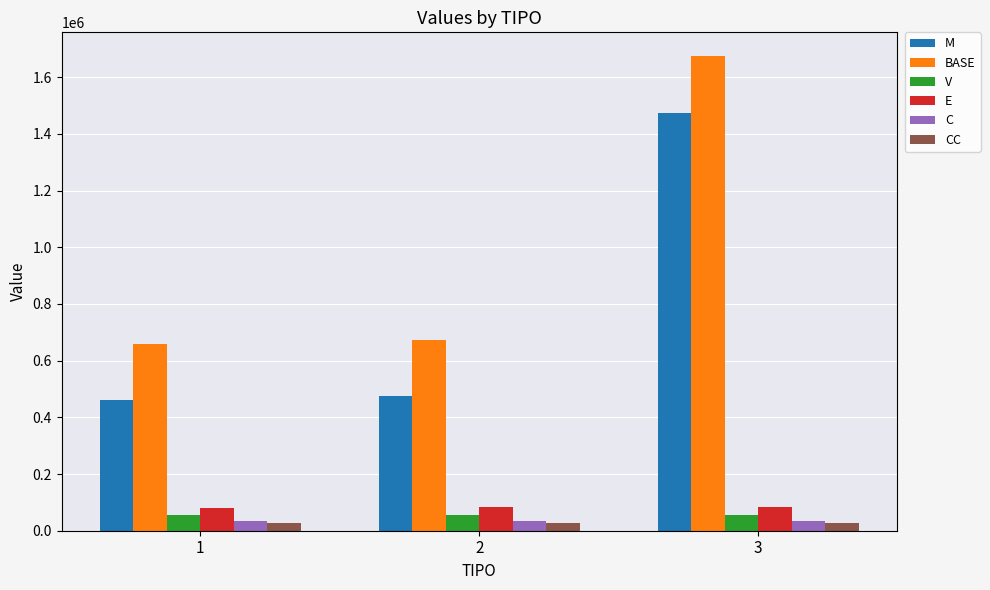

Read the C value at 1.

32896.8